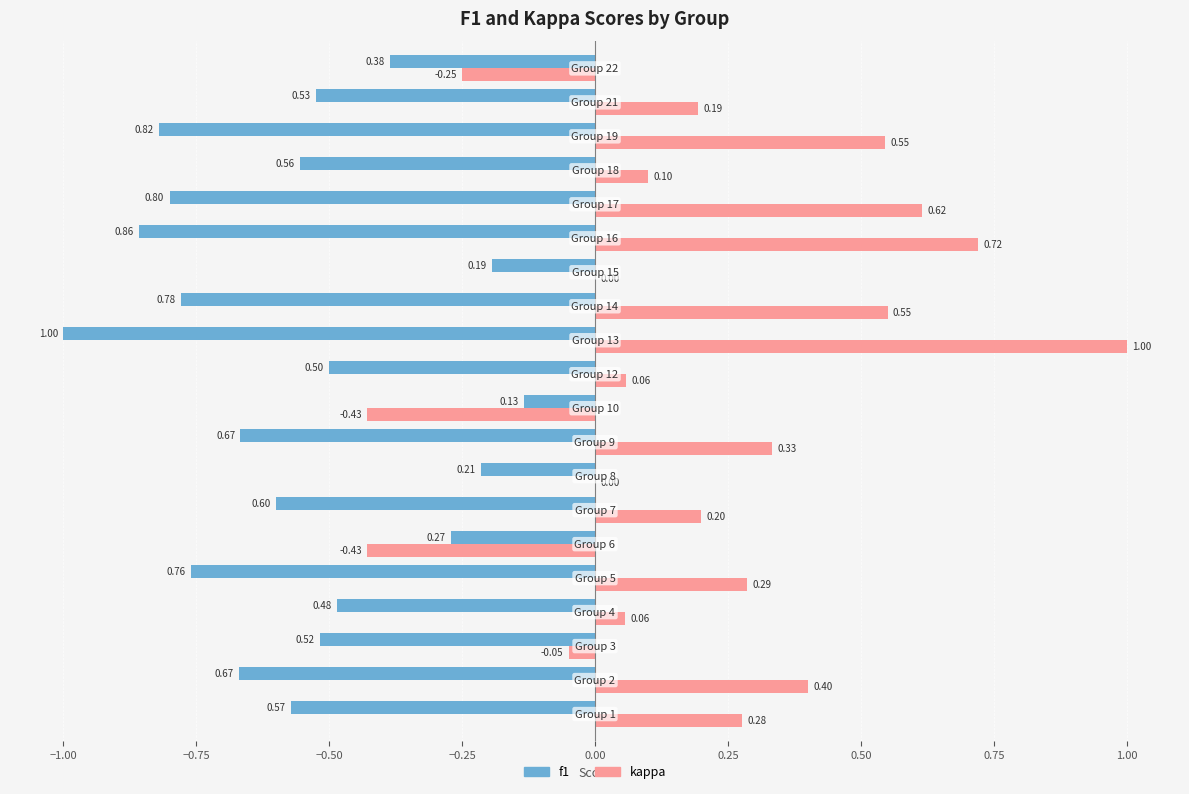

How many series are shown in this chart?

2